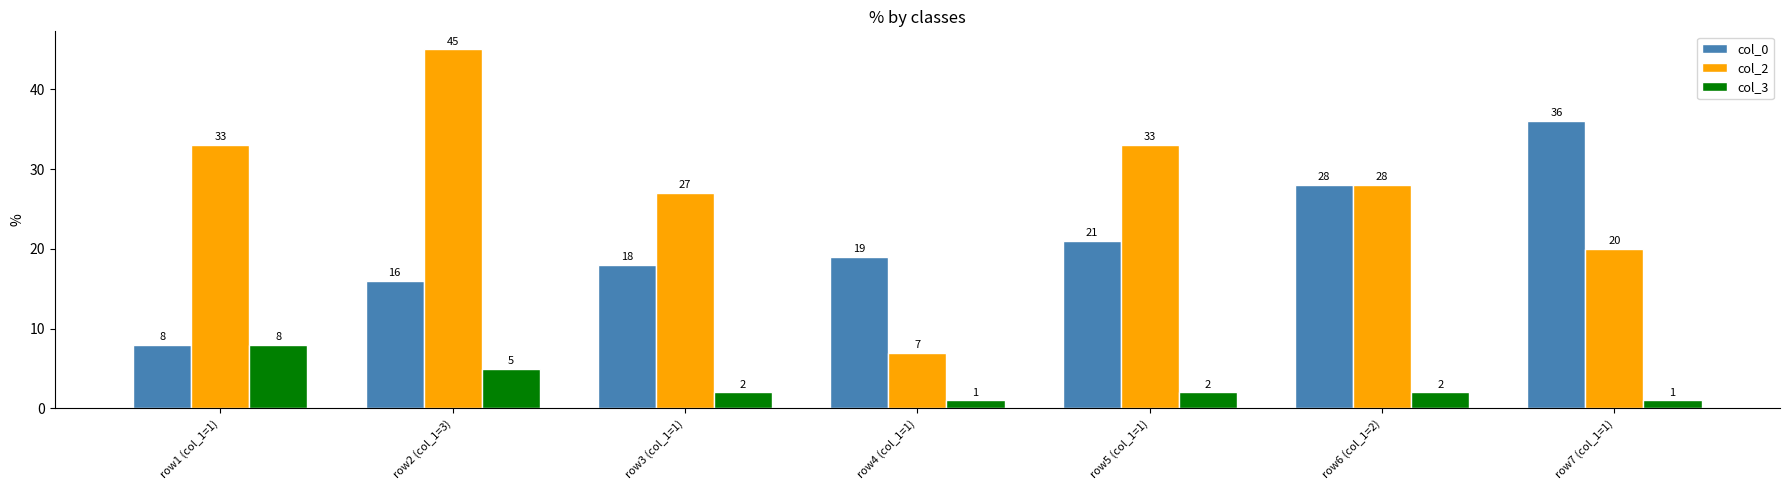

What is the difference between the second highest and second lowest values in the col_3 series?

4